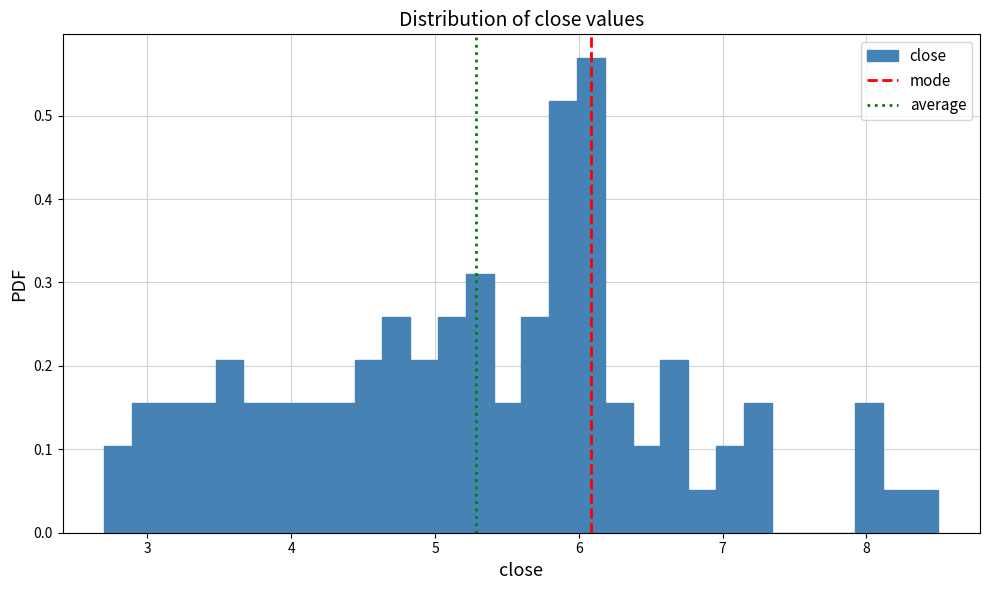

Read against the x-axis, roughly where is the centre of the tallest bar?

6.1